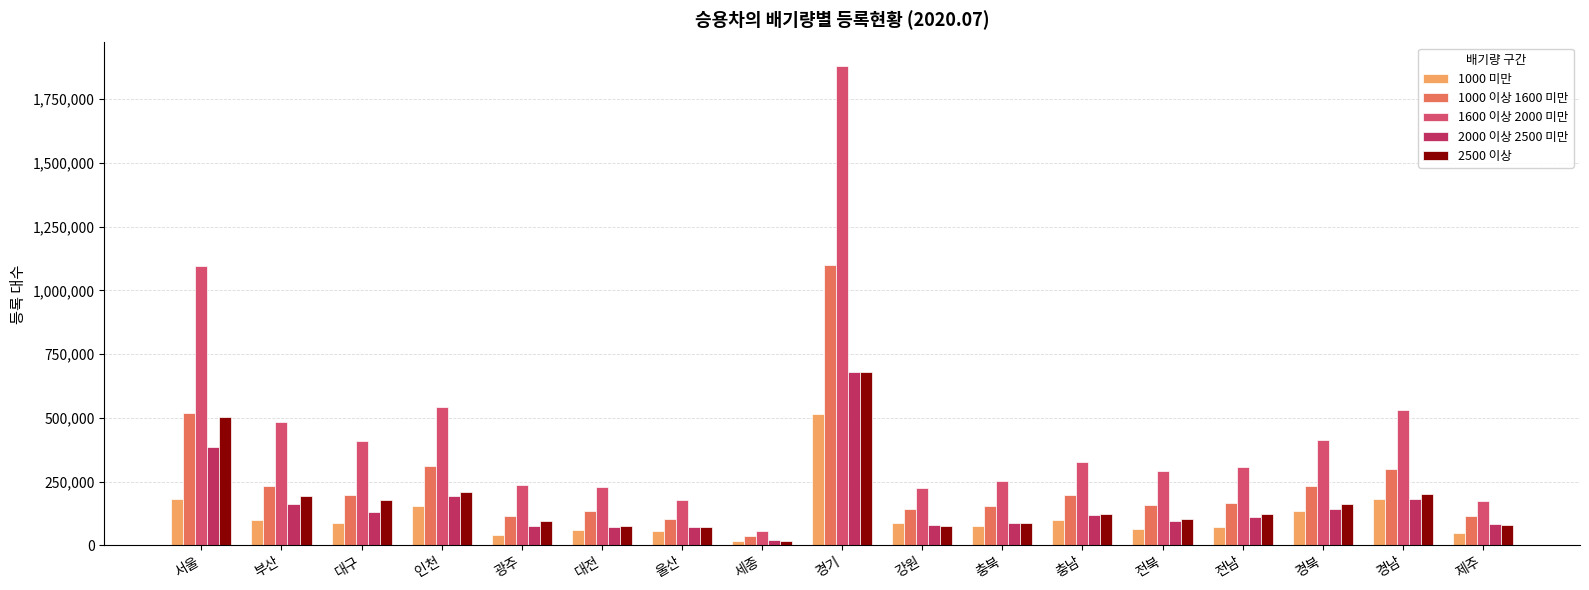

The 2000 이상 2500 미만 series shows 86160 at 충북. True or false?

True